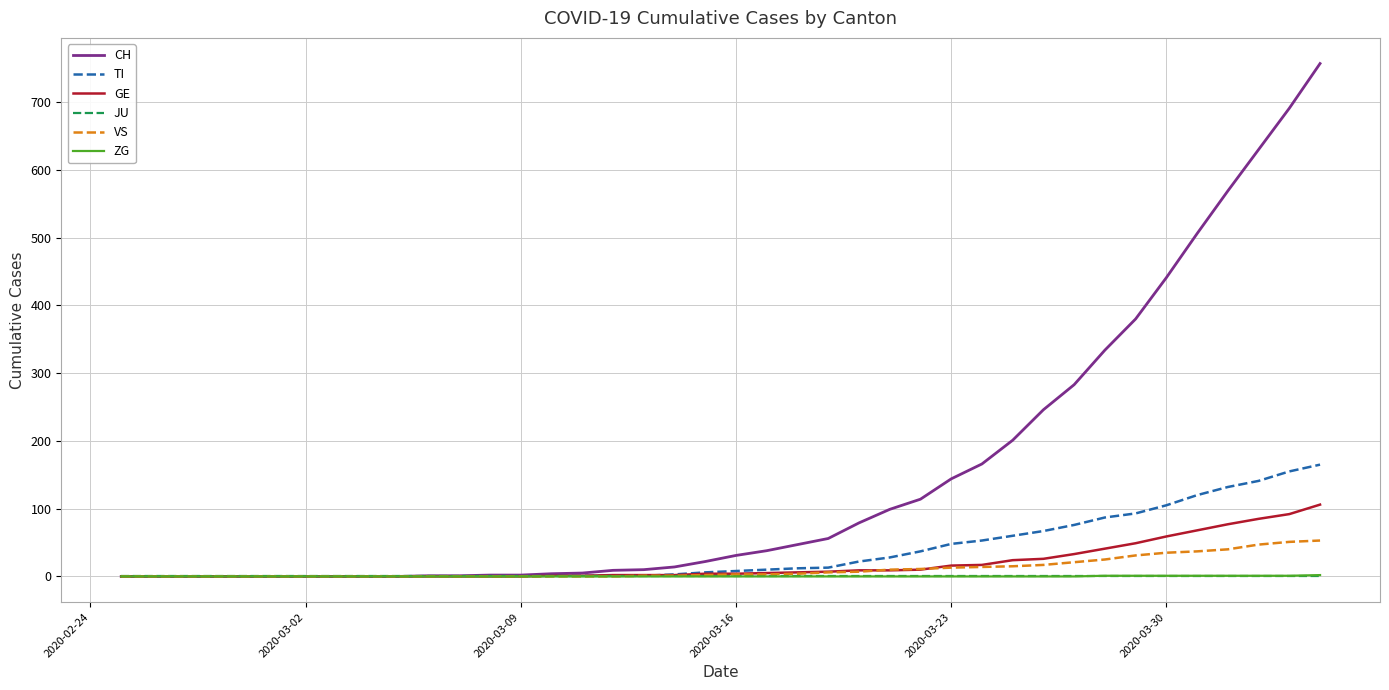

Which series has the widest spread of values?

CH